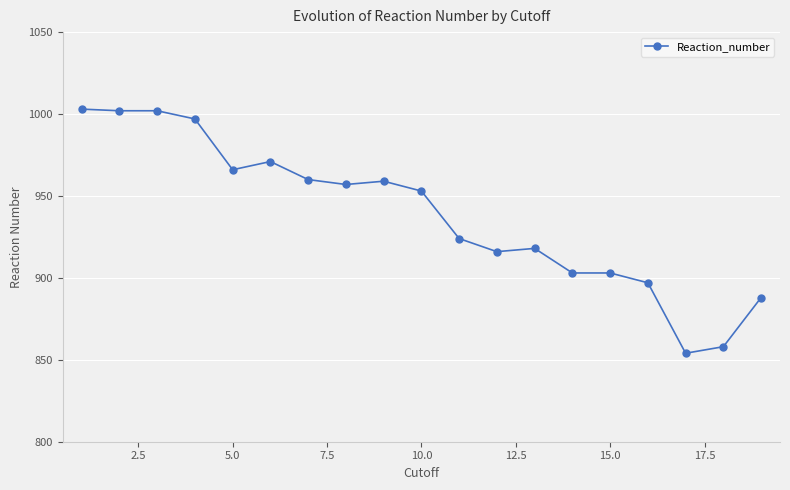

True or false: there are more than 0 points higher than both neighbors.

True